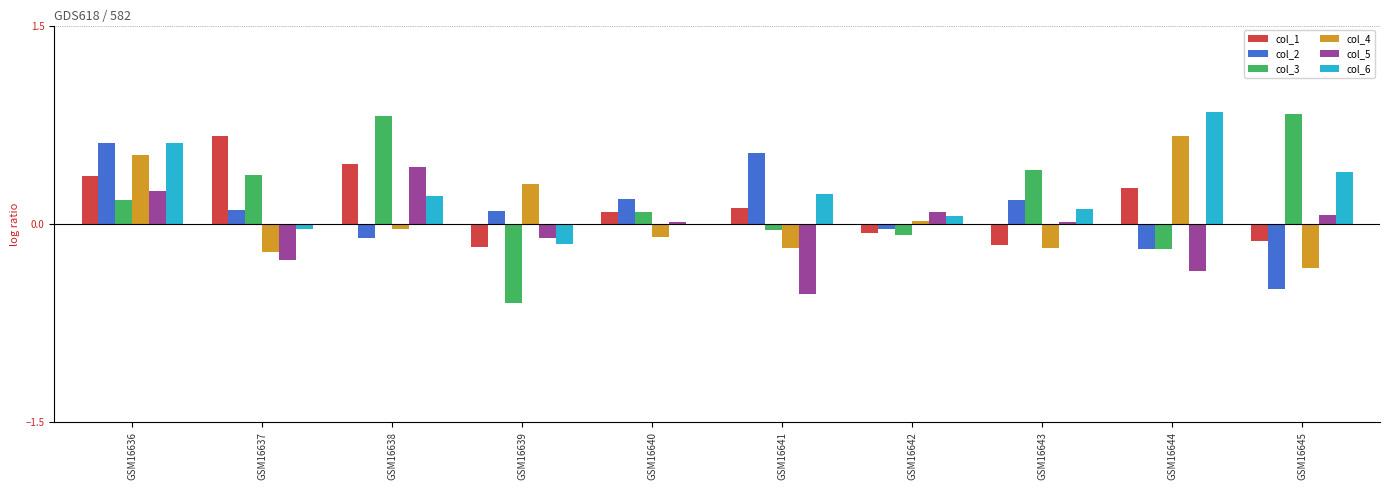

Which series changed the most between GSM16637 and GSM16638?

col_5